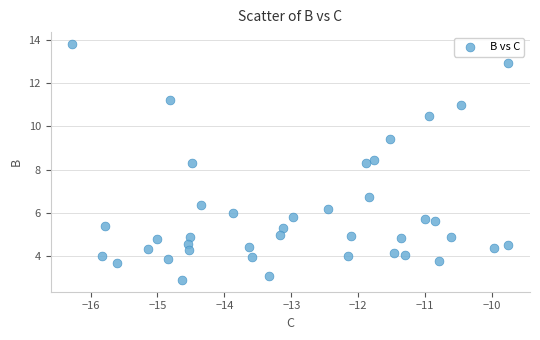

What is the range of Y values (max minus min)?

10.9